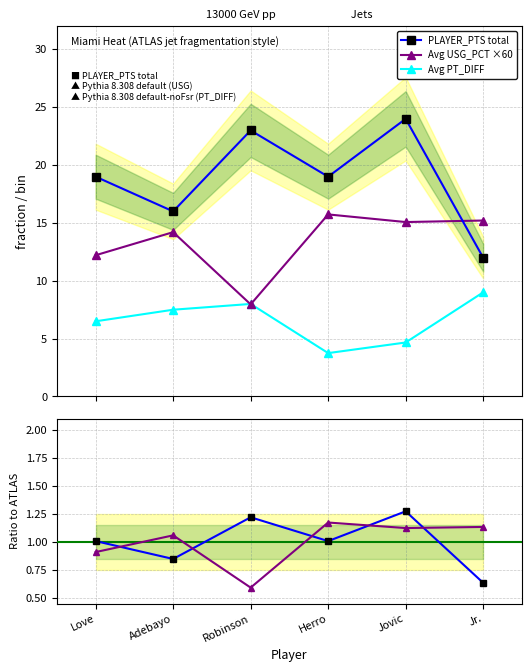

At which category is the sum across all series the highest?

Jovic